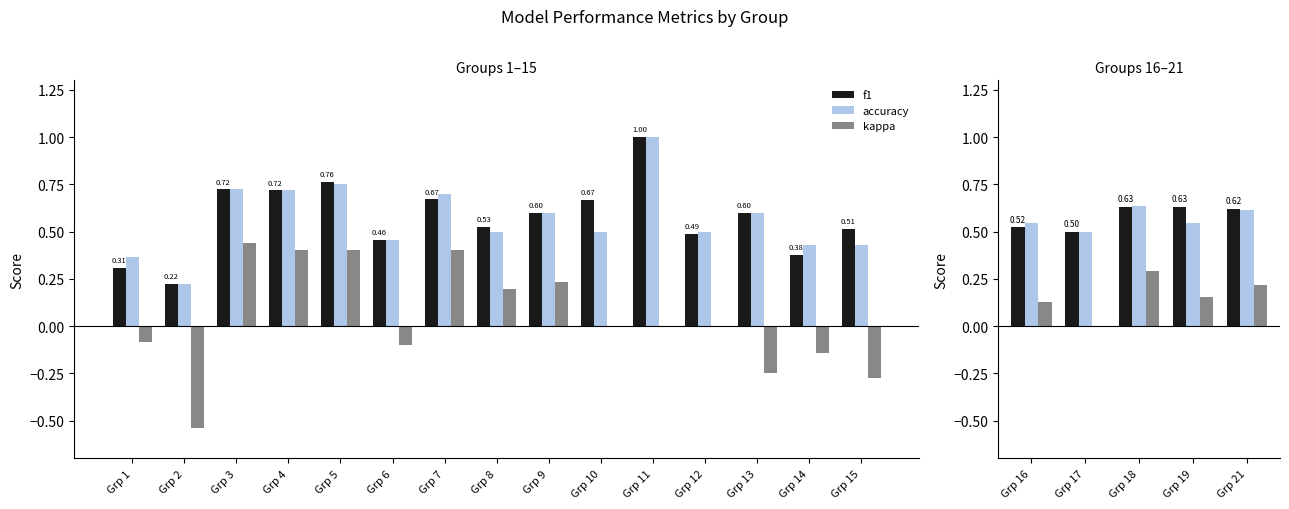

Are the bars horizontal?

No